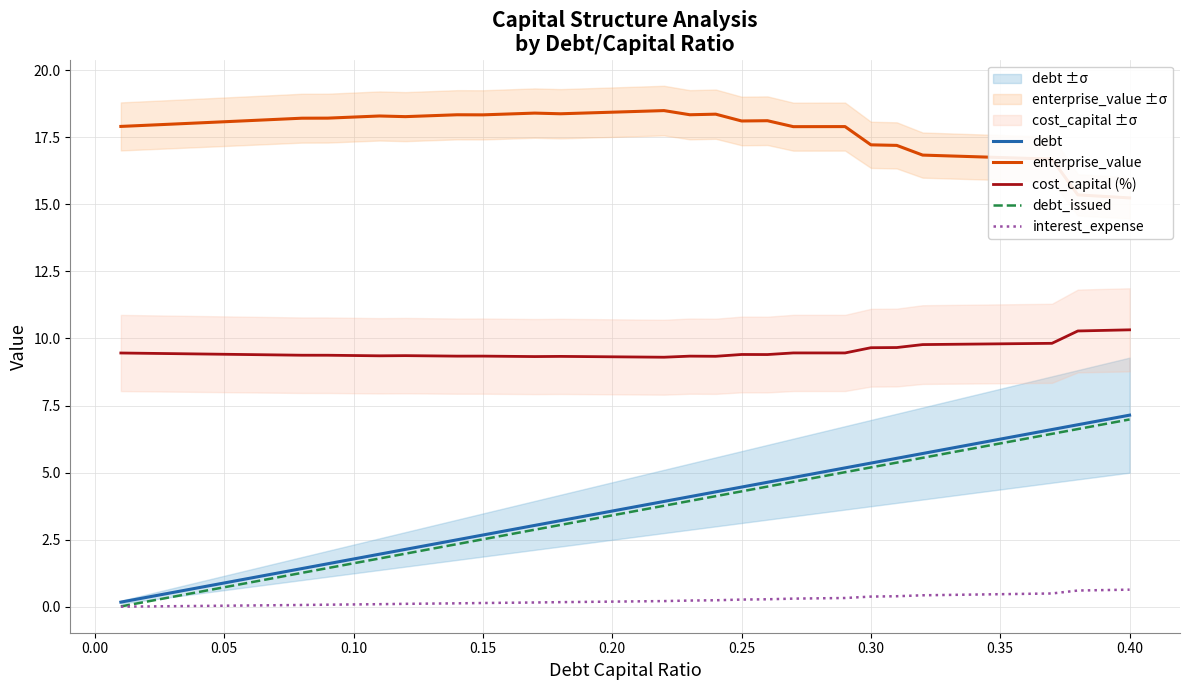

Reading left to right, transcribe all the data shown in this chart.

debt: 0.2	0.4	0.5	0.7	0.9	1.1	1.3	1.4	1.6	1.8	2.0	2.1	2.3	2.5	2.7	2.9	3.0	3.2	3.4	3.6	3.8	3.9	4.1	4.3	4.5	4.6	4.8	5.0	5.2	5.4	5.5	5.7	5.9	6.1	6.3	6.4	6.6	6.8	7.0	7.1
enterprise_value: 17.9	17.9	18.0	18.0	18.1	18.1	18.2	18.2	18.2	18.2	18.3	18.3	18.3	18.3	18.3	18.4	18.4	18.4	18.4	18.4	18.5	18.5	18.3	18.4	18.1	18.1	17.9	17.9	17.9	17.2	17.2	16.8	16.8	16.8	16.7	16.7	16.7	15.4	15.3	15.2
cost_capital (%): 9.5	9.4	9.4	9.4	9.4	9.4	9.4	9.4	9.4	9.4	9.4	9.4	9.4	9.3	9.3	9.3	9.3	9.3	9.3	9.3	9.3	9.3	9.3	9.3	9.4	9.4	9.5	9.5	9.5	9.7	9.7	9.8	9.8	9.8	9.8	9.8	9.8	10.3	10.3	10.3
debt_issued: 0.0	0.2	0.4	0.6	0.7	0.9	1.1	1.3	1.4	1.6	1.8	2.0	2.2	2.3	2.5	2.7	2.9	3.1	3.2	3.4	3.6	3.8	3.9	4.1	4.3	4.5	4.7	4.8	5.0	5.2	5.4	5.6	5.7	5.9	6.1	6.3	6.4	6.6	6.8	7.0
interest_expense: 0.0	0.0	0.0	0.0	0.0	0.1	0.1	0.1	0.1	0.1	0.1	0.1	0.1	0.1	0.1	0.2	0.2	0.2	0.2	0.2	0.2	0.2	0.2	0.2	0.3	0.3	0.3	0.3	0.3	0.4	0.4	0.4	0.4	0.5	0.5	0.5	0.5	0.6	0.6	0.6